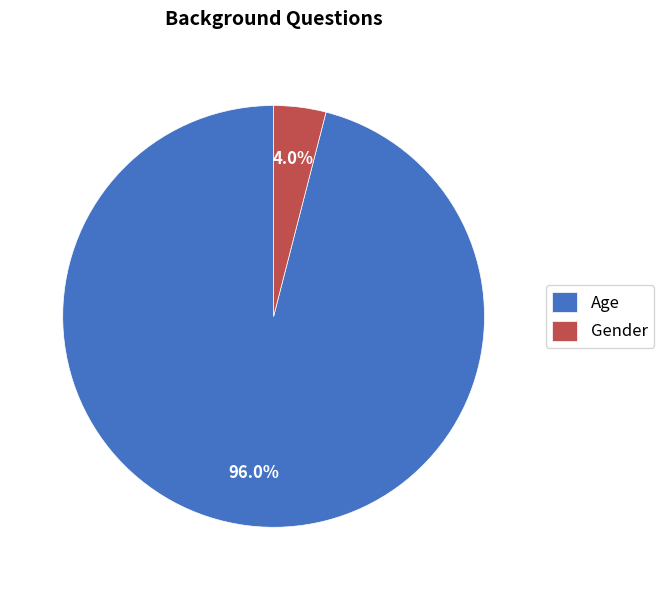

Rank the categories by value from lowest to highest.

Gender, Age